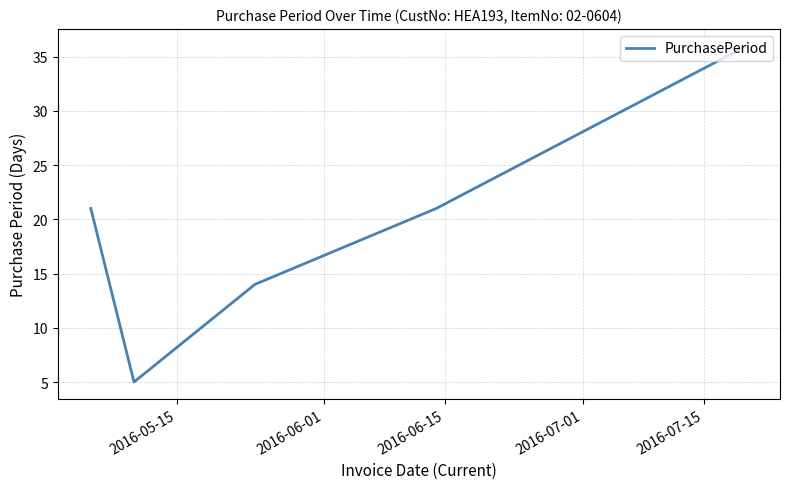

What is the average value?

19